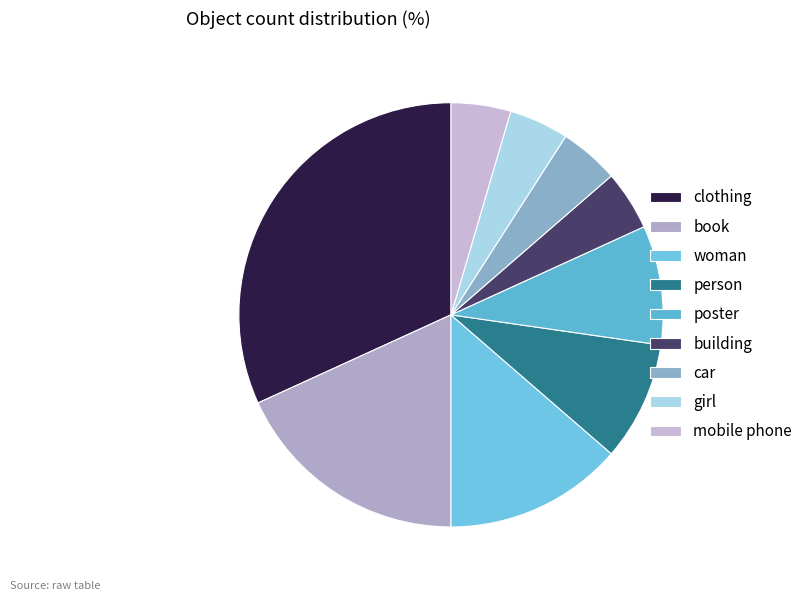

Does any single category account for the majority?

No